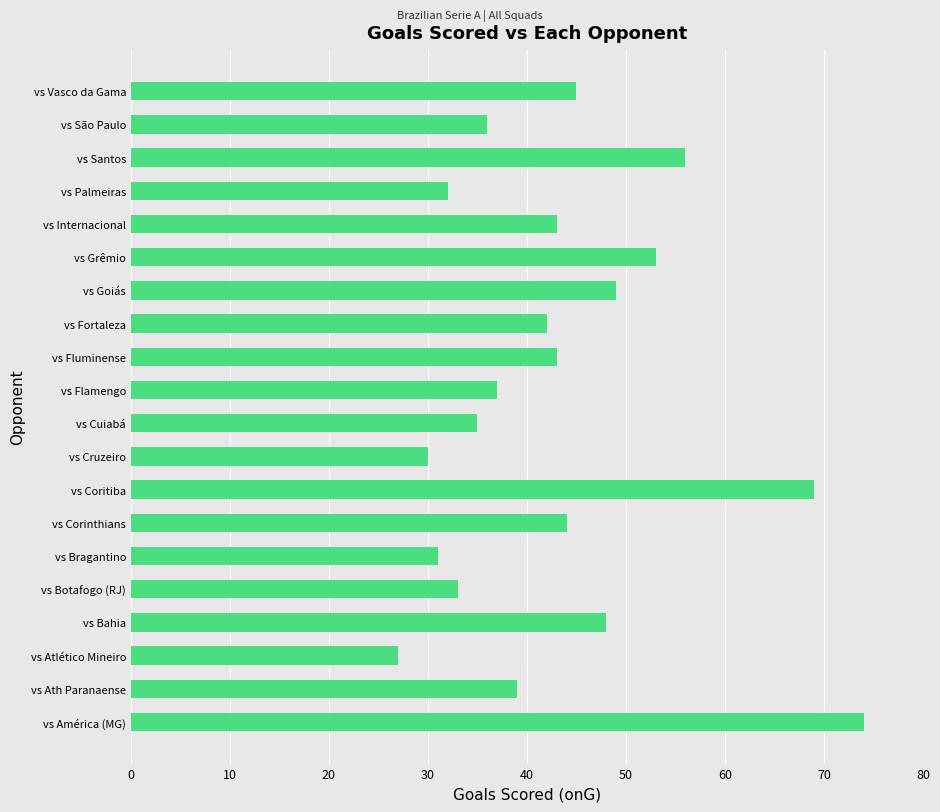

How many distinct data groups are displayed?

1